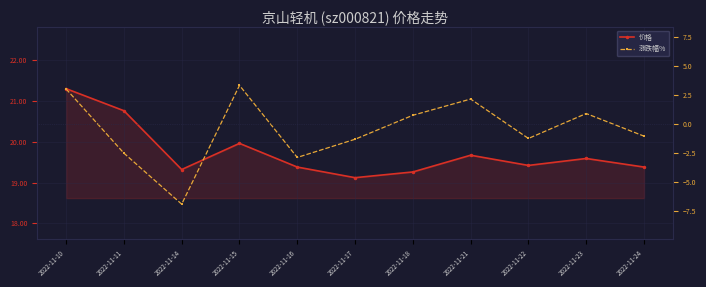

What is the sum of all 涨跌幅% values?

-6.0